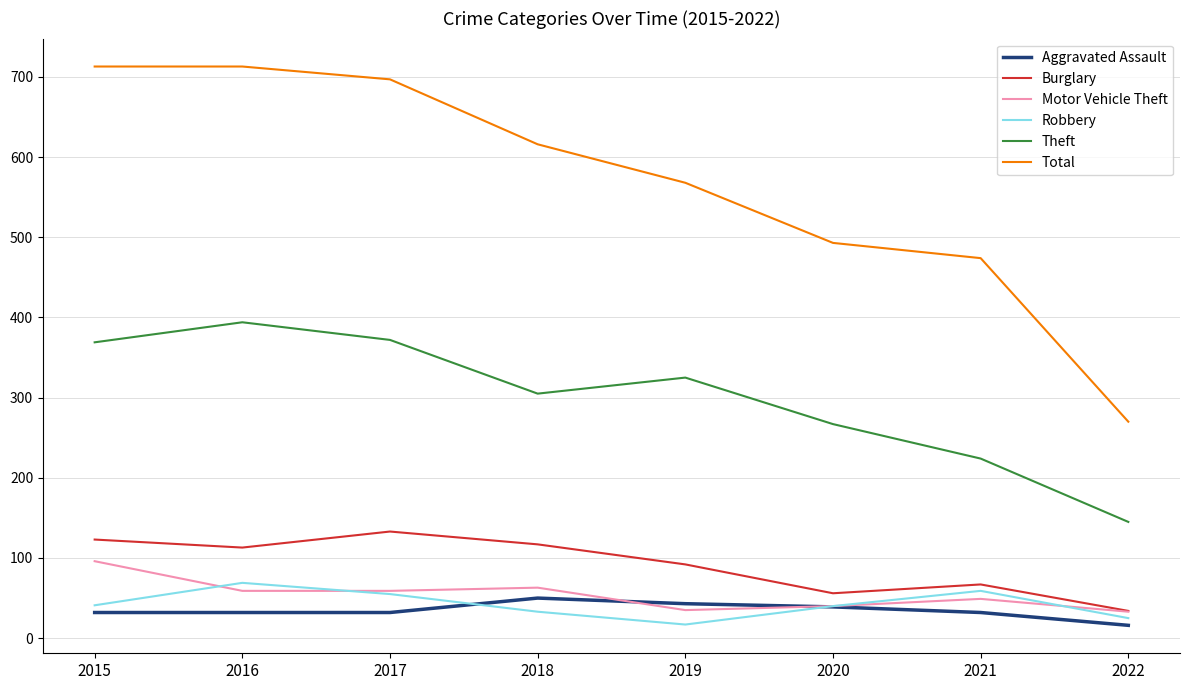

Which category has the lowest value in the Robbery series?

2019